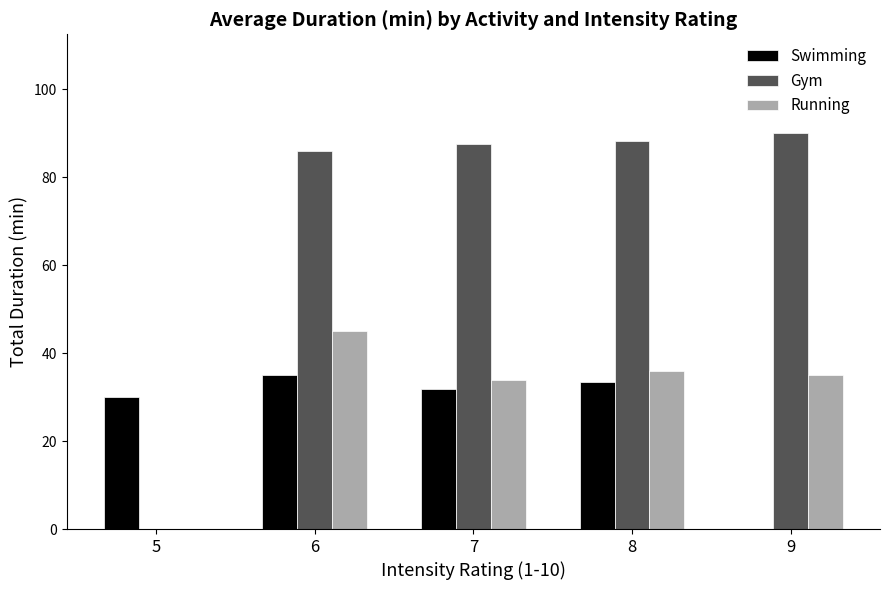

Where does the Gym series first go above 87?

7